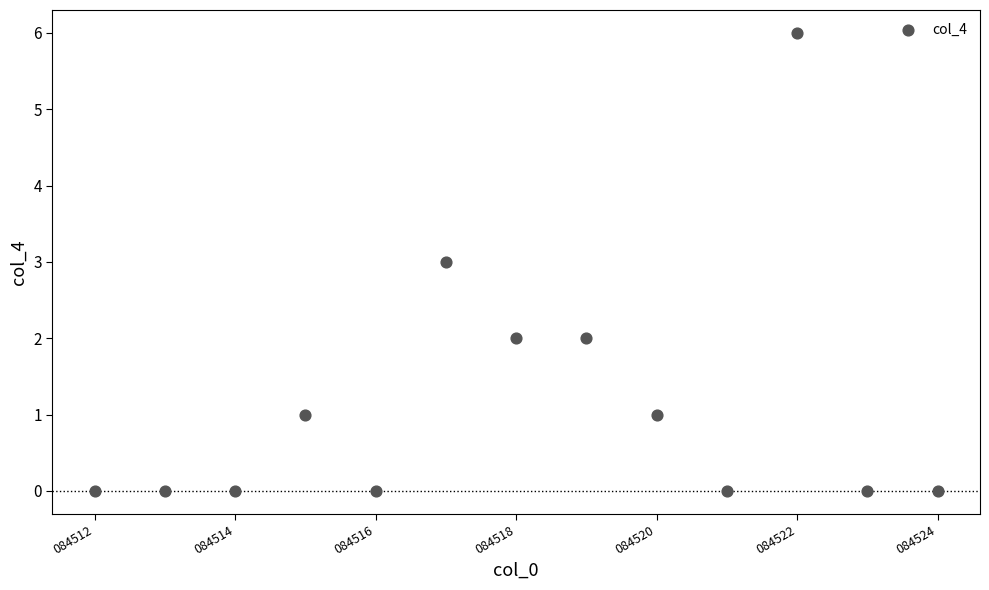

What is the range of Y values (max minus min)?

6